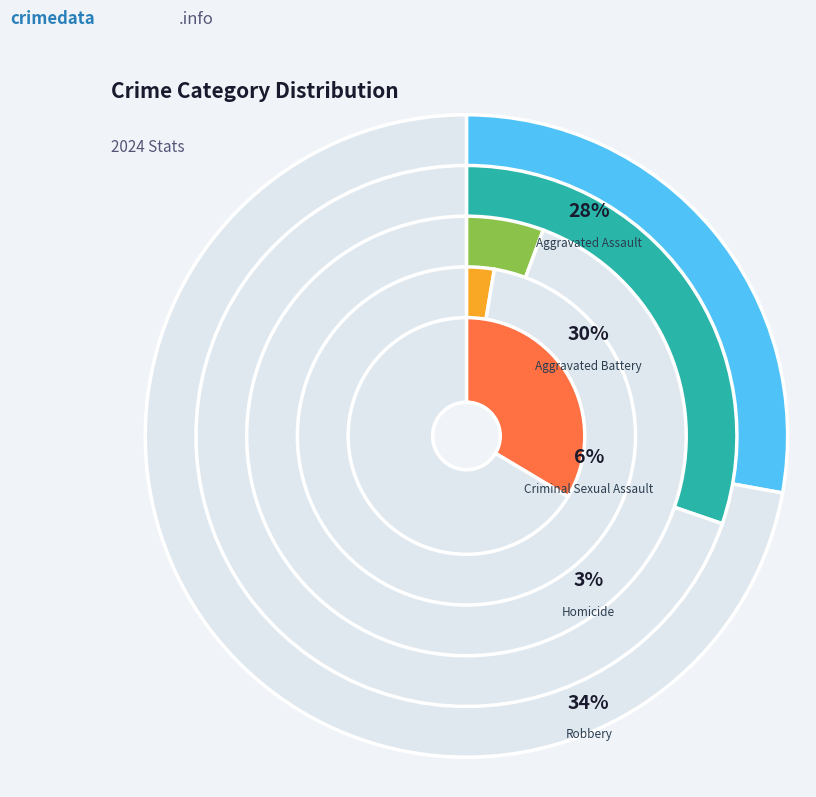

Do Aggravated Assault and Criminal Sexual Assault together represent more than half of the pie?

No